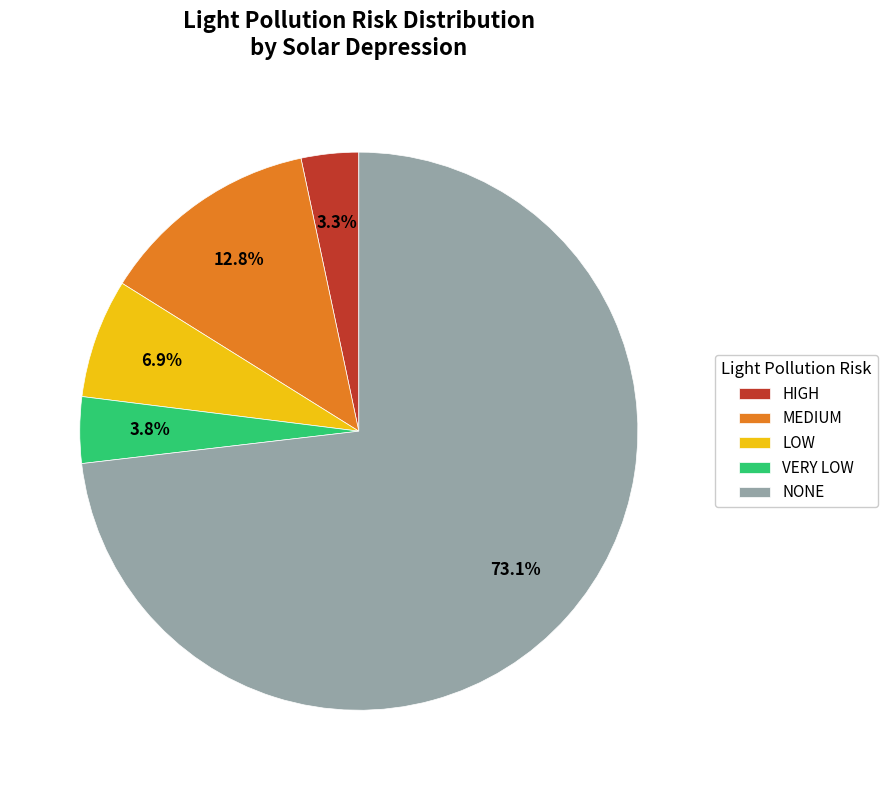

Which has a higher value, LOW or NONE?

NONE